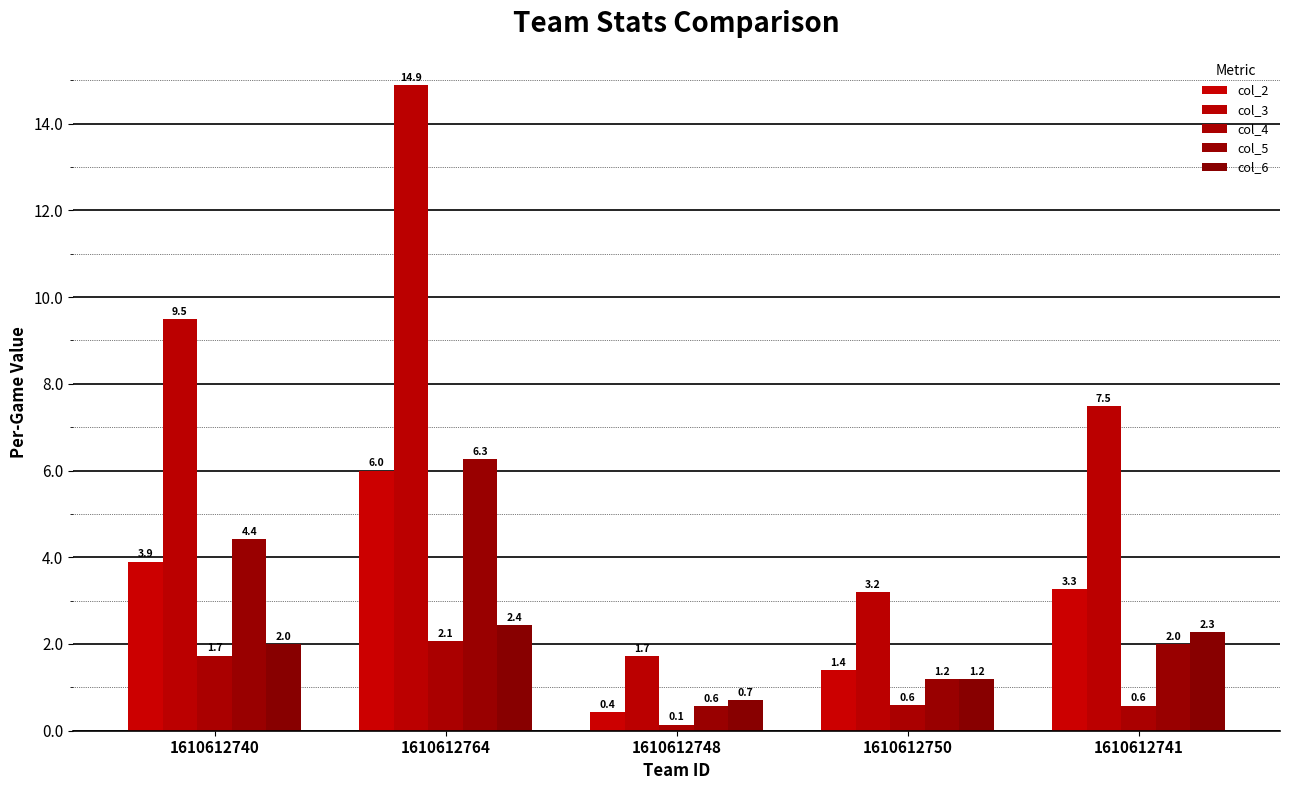

Which label corresponds to the largest value in the chart?

1610612764